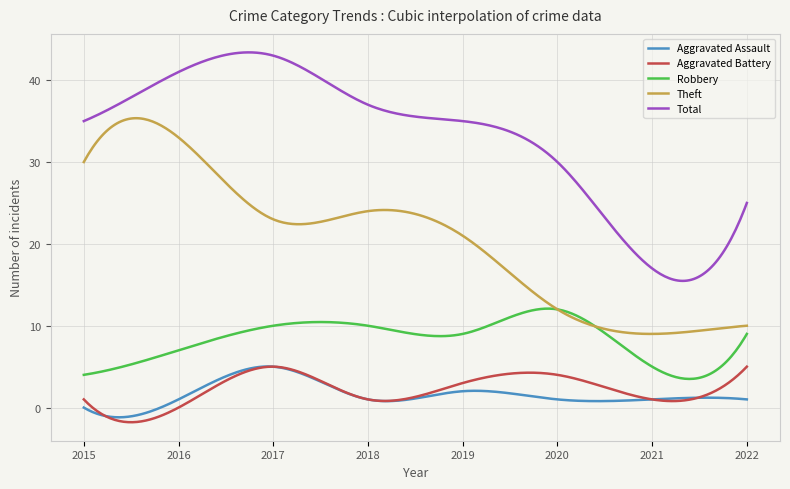

Which series has the widest spread of values?

Total